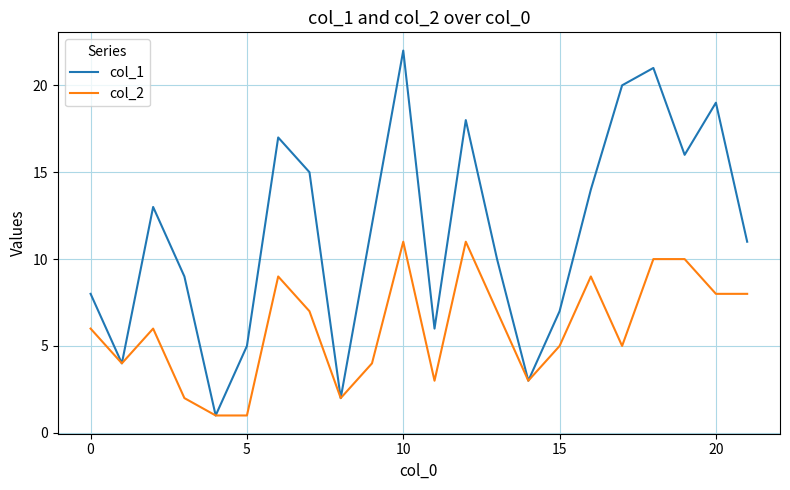

Rank the series by their average value, from lowest to highest.

col_2, col_1